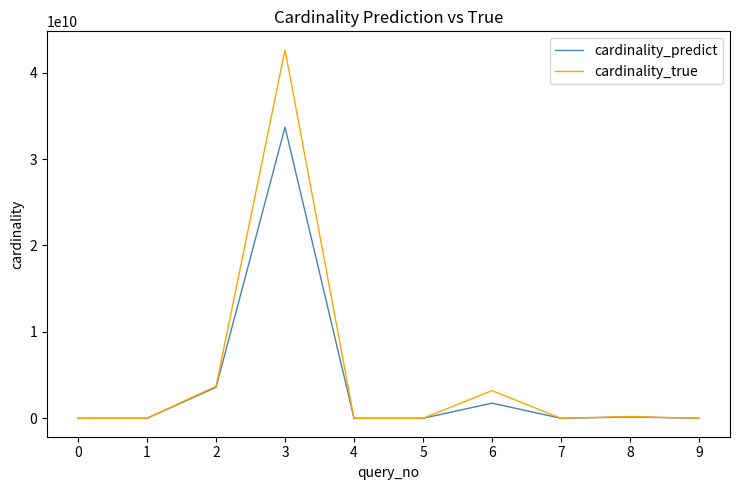

List the series in order of their peak value, highest first.

cardinality_true, cardinality_predict